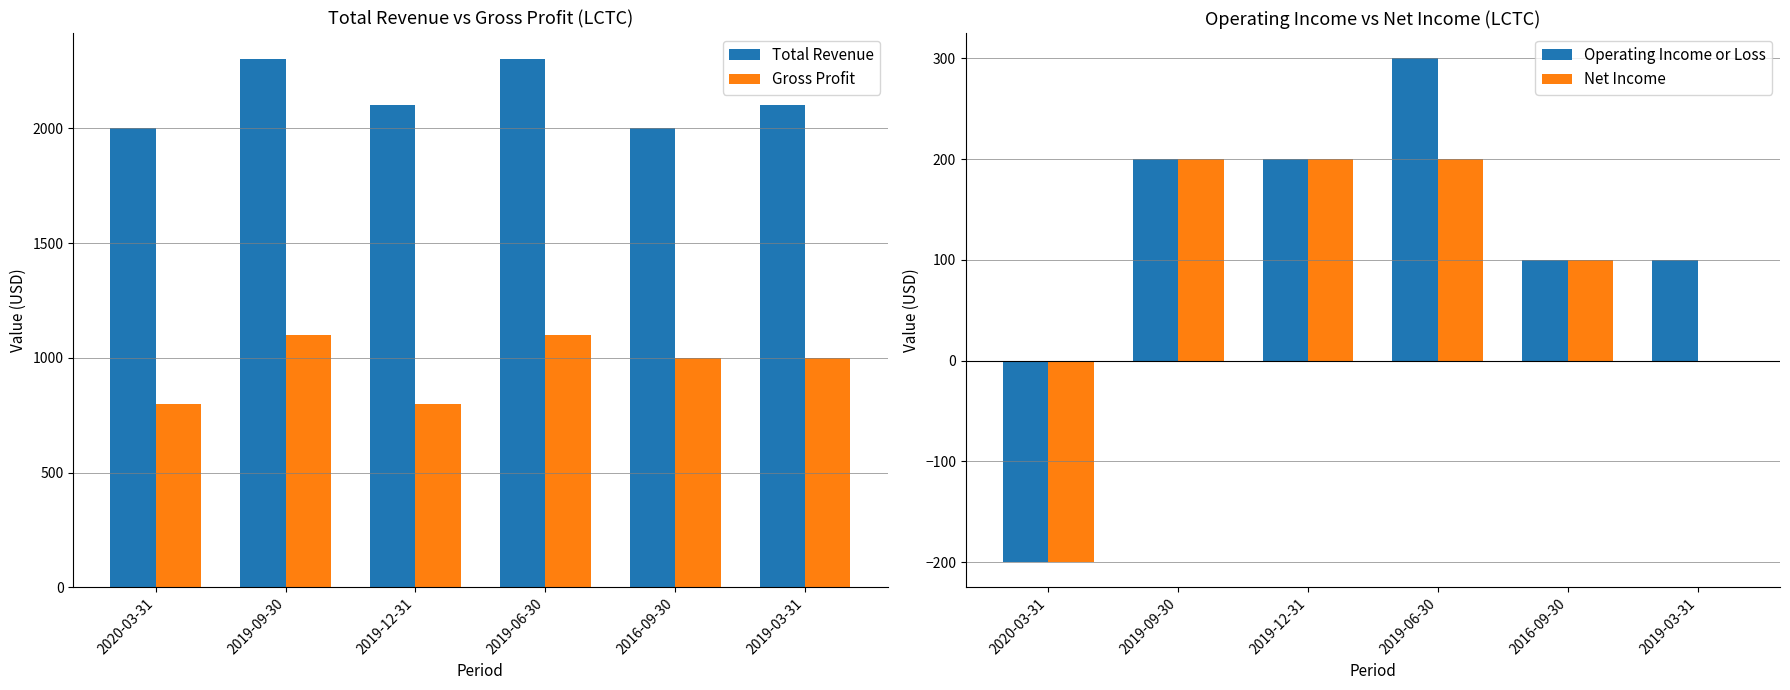

What is the difference between the maximum and second lowest values in the Operating Income or Loss series?

200